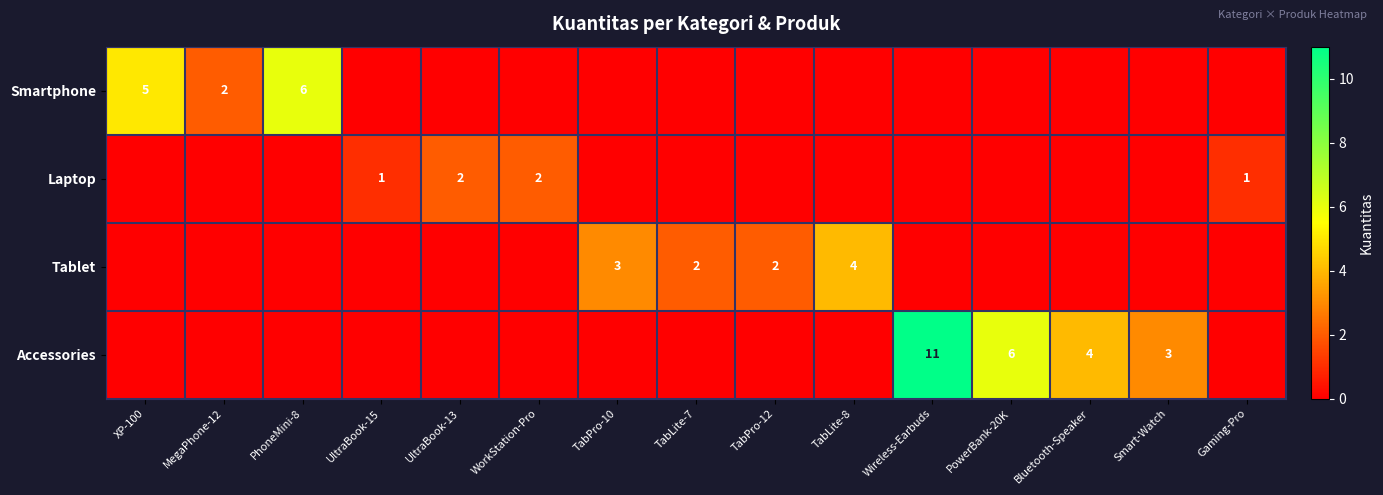

What is the difference between the highest and lowest values at UltraBook-15?

1